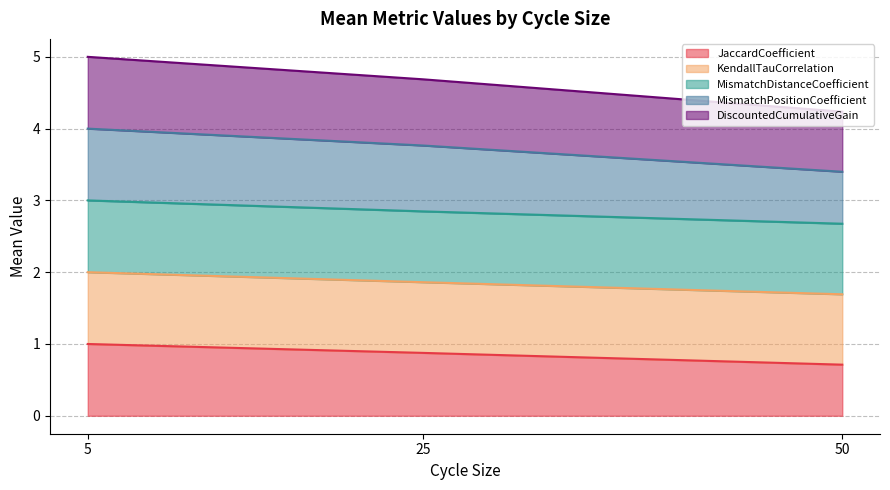

Which category has the lowest value in the DiscountedCumulativeGain series?

50